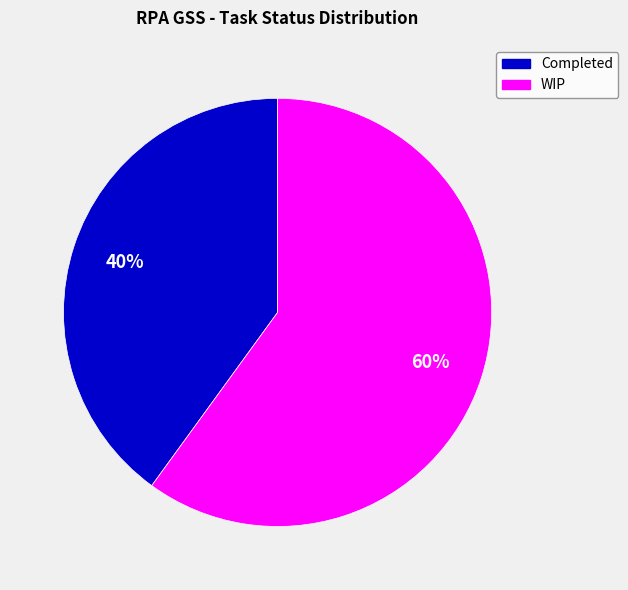

To the nearest percent, what portion does WIP represent?

60%